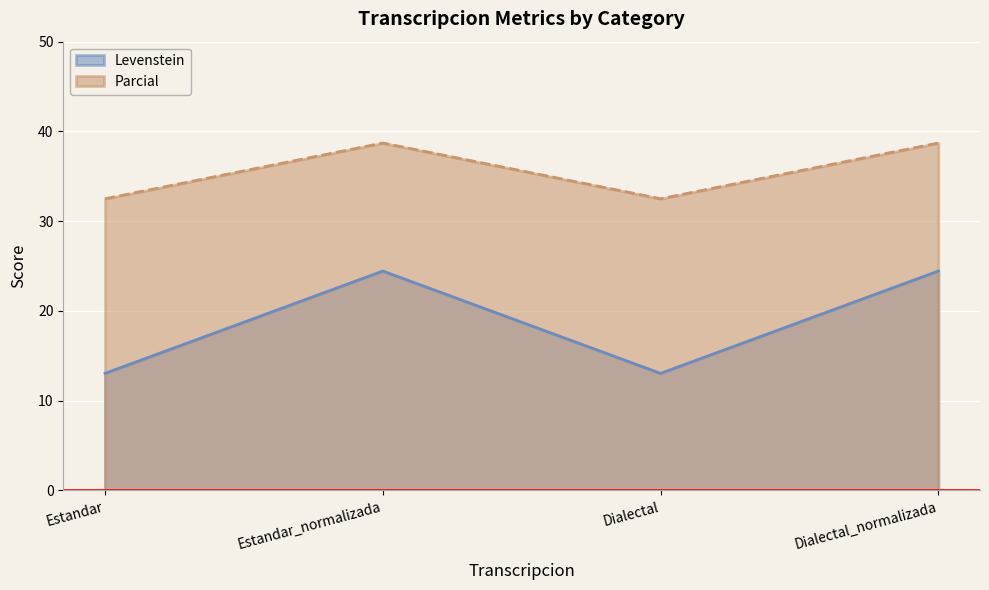

True or false: Levenstein and Parcial intersect in this chart.

False